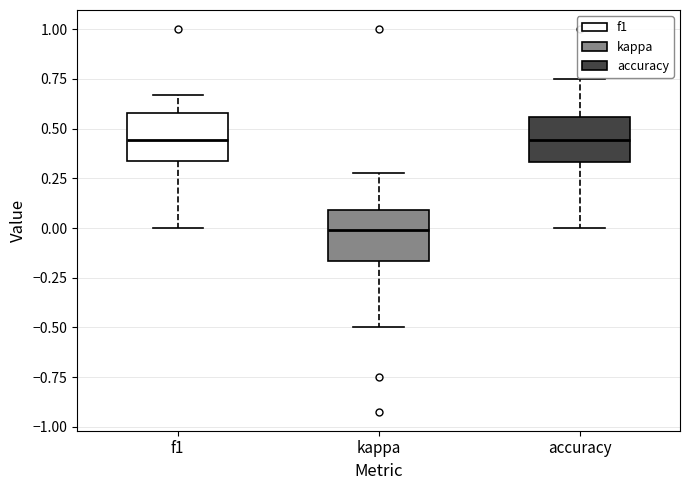

Reading left to right, read every box against the y-axis: the position of its median line, the range the box covers, and the ends of its whiskers. The values are not printed on the chart, so give them approximately, as read against the axis.

f1: median 0.45, box 0.35 to 0.60, whiskers 0.00 to 0.65
kappa: median 0.00, box -0.15 to 0.10, whiskers -0.50 to 0.30
accuracy: median 0.45, box 0.35 to 0.55, whiskers 0.00 to 0.75